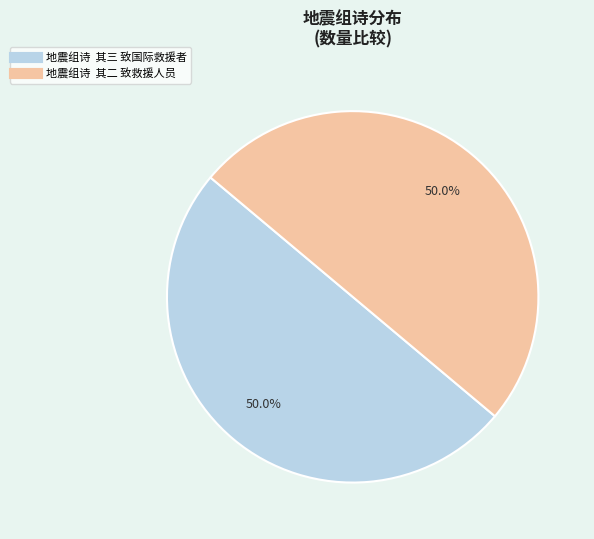

What portion of the pie excludes 地震组诗 其三 致国际救援者?

50.0%